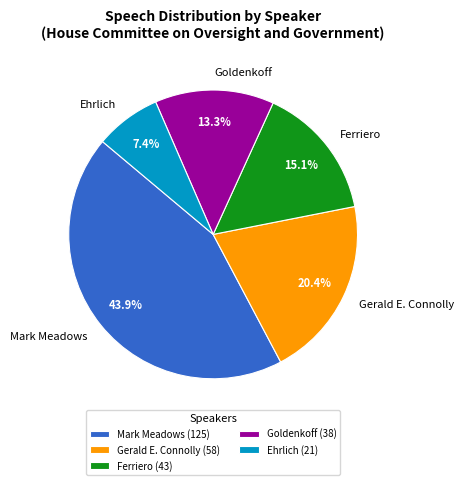

What is the smallest slice in the pie chart?

Ehrlich